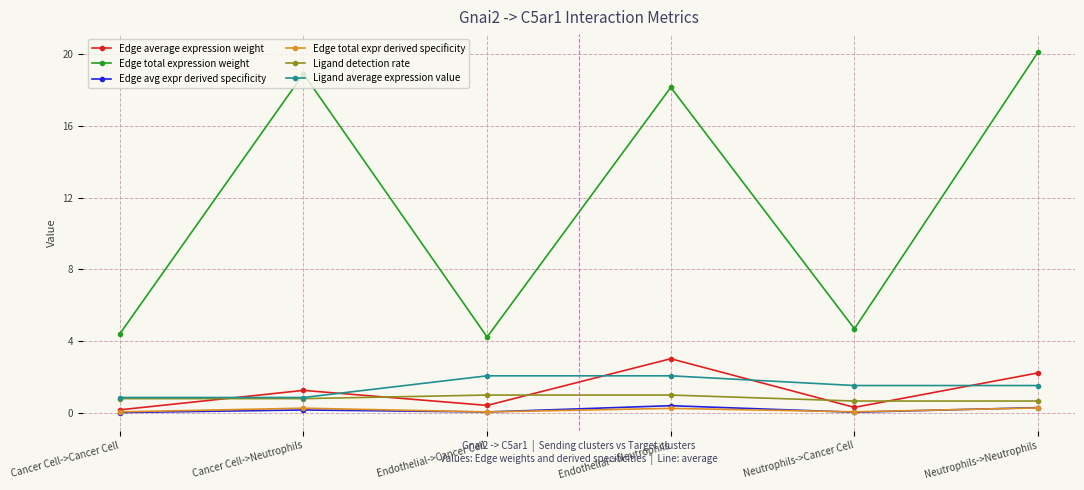

How many values in the Edge total expression weight series exceed 18?

3